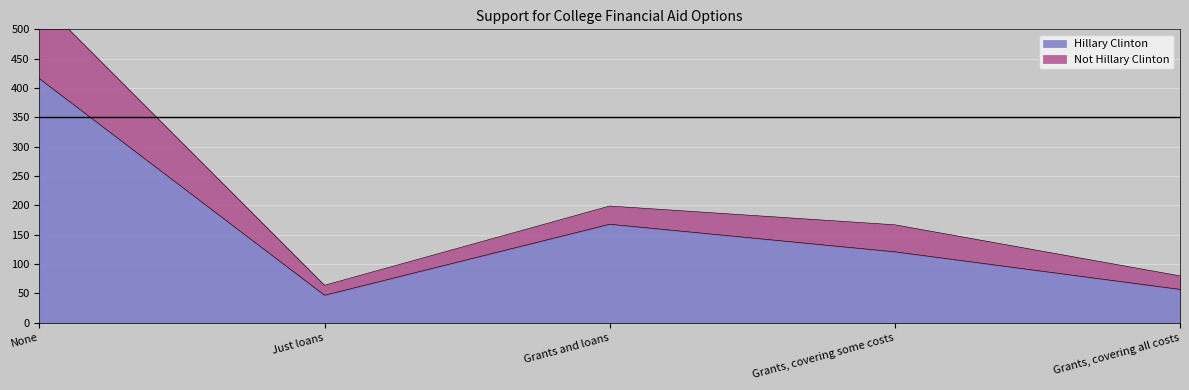

What is the label of the 4th point from the left?

Grants, covering some costs